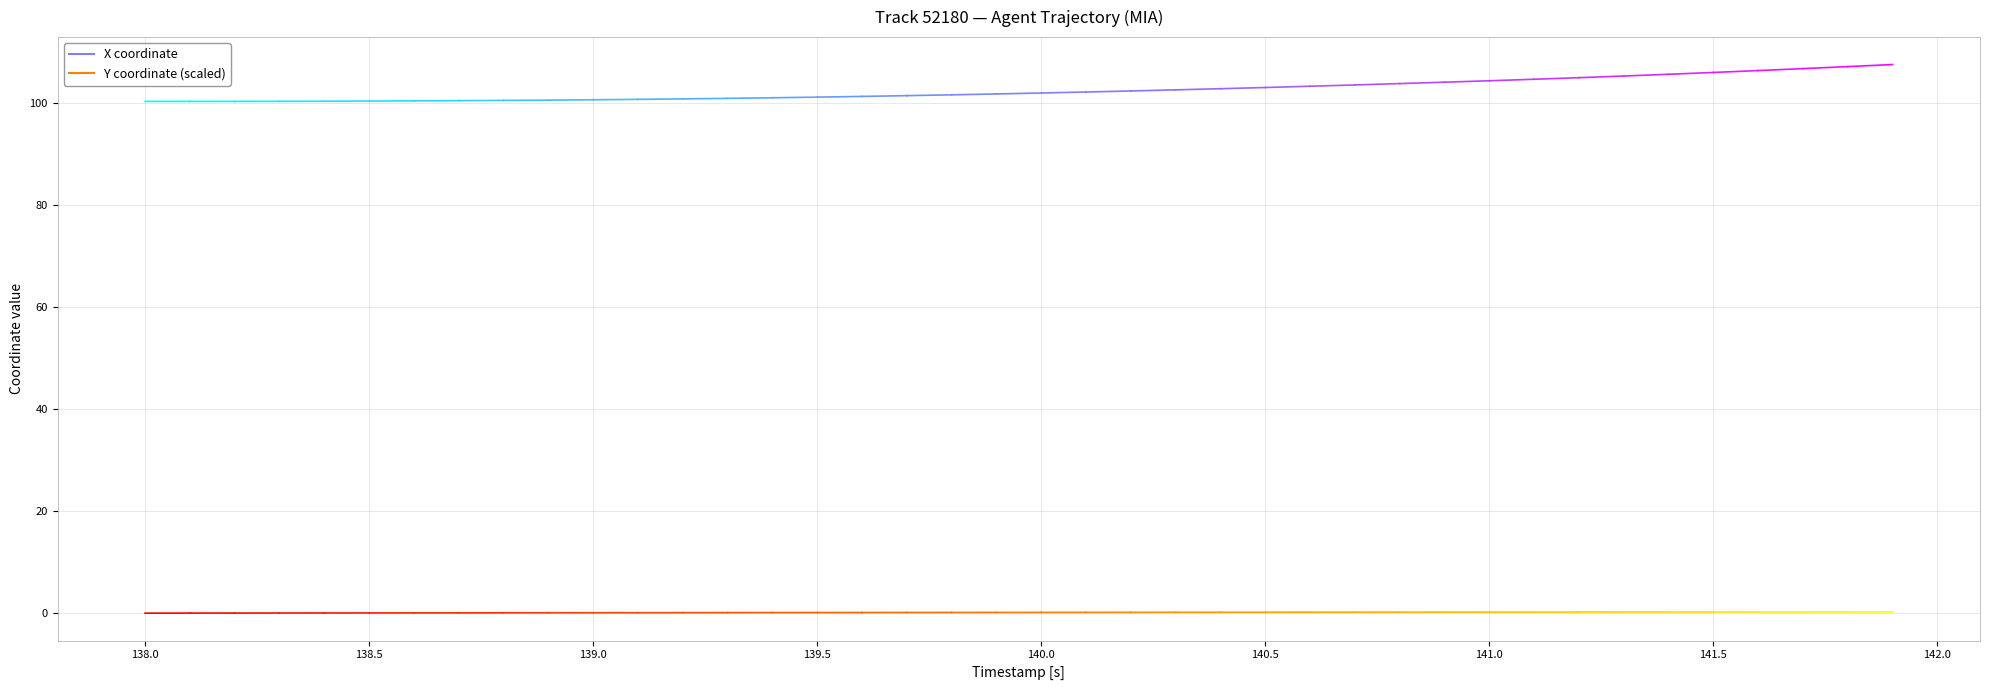

Between 137.5 and 138.0, which series saw the biggest shift?

Y (scaled)